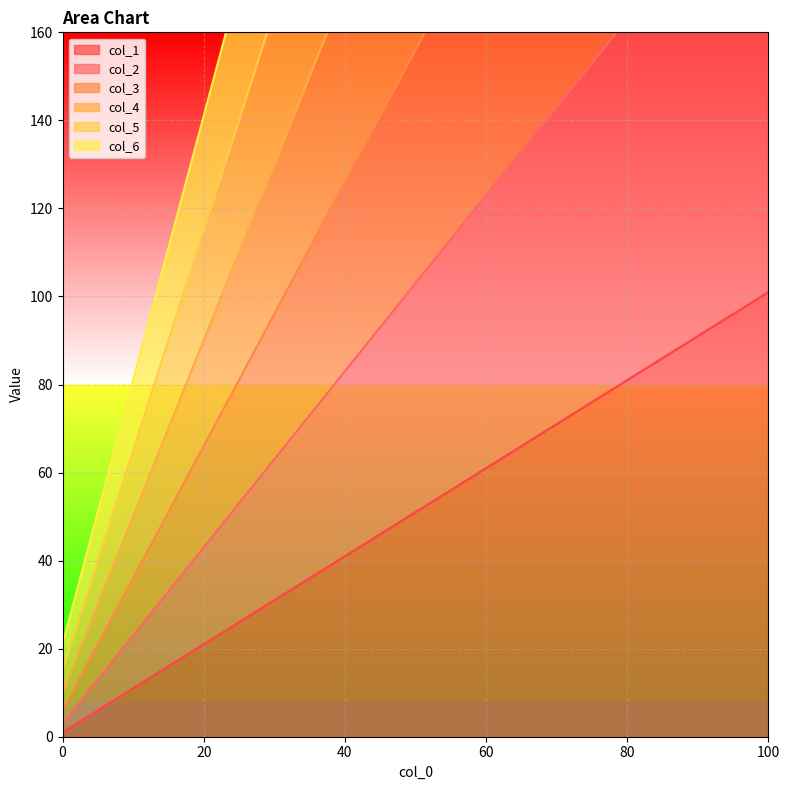

What is the difference between the highest and lowest values at 100?

520